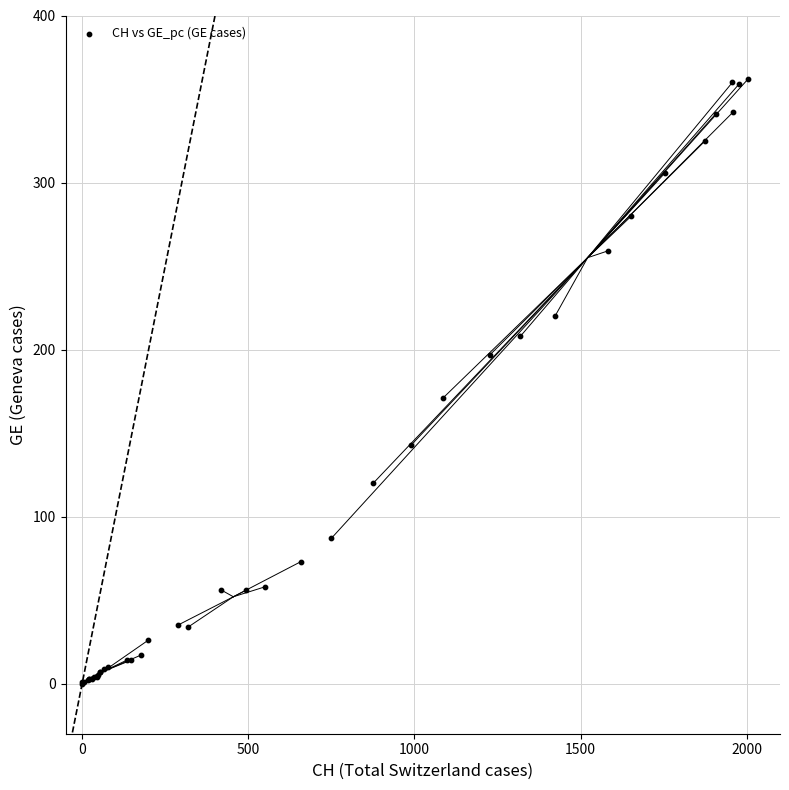

What Y value in the scatter plot is closest to 181?

171